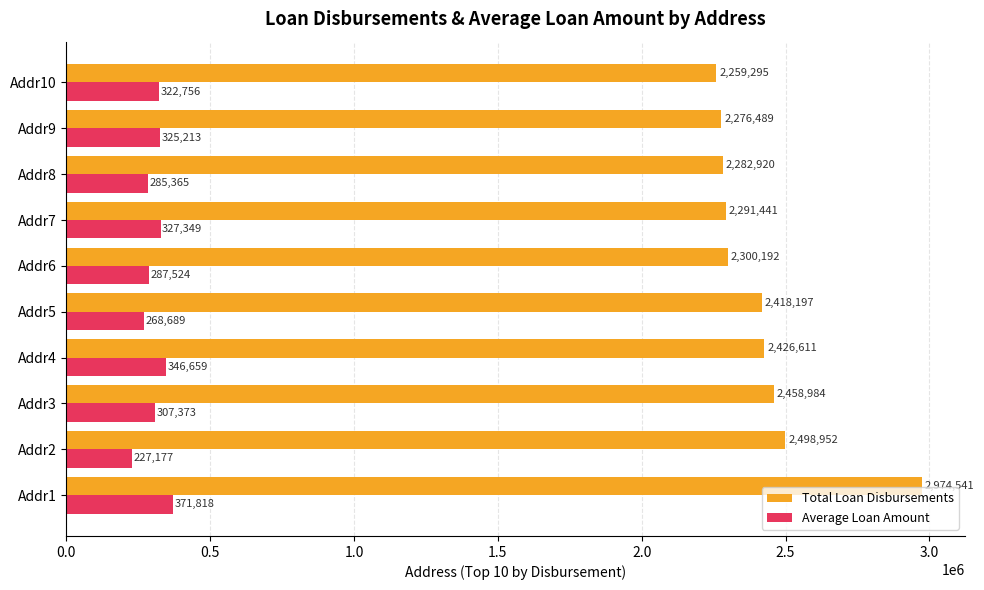

Which series has the largest total across all categories?

Total Loan Disbursements